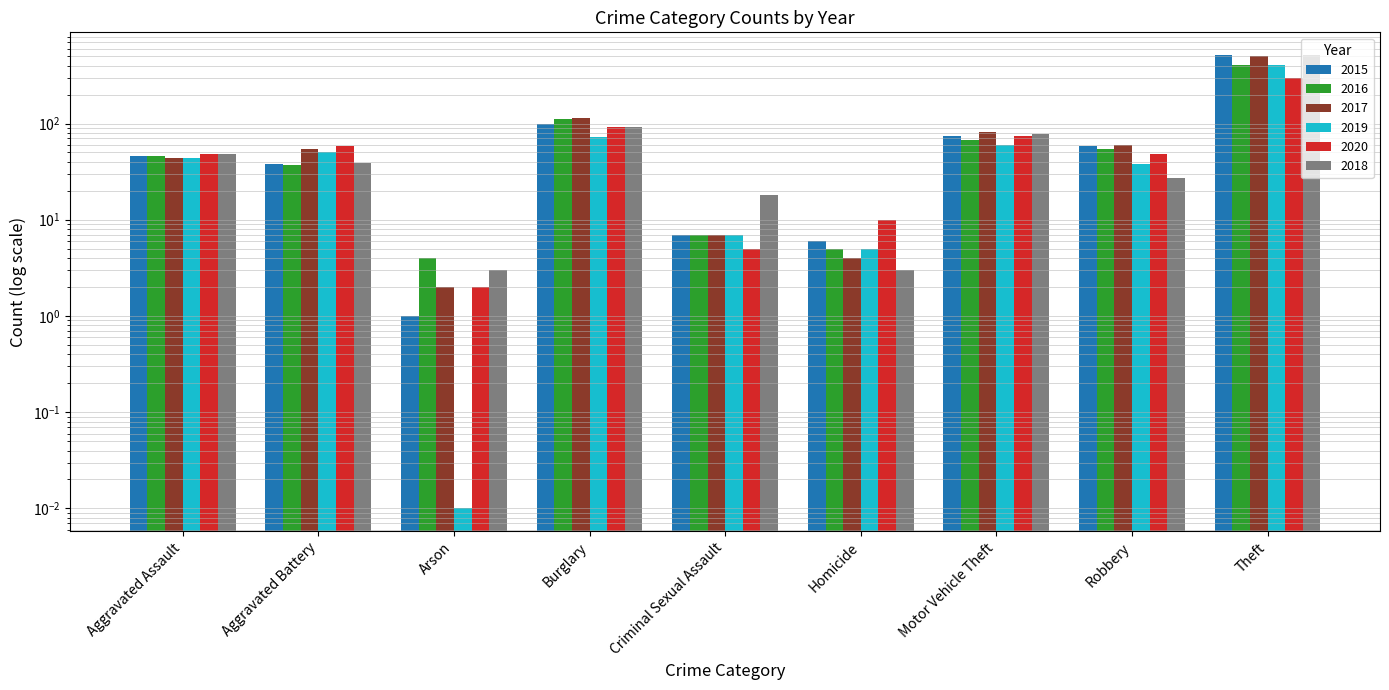

The 2015 series shows 15.4 at Motor Vehicle Theft. True or false?

False